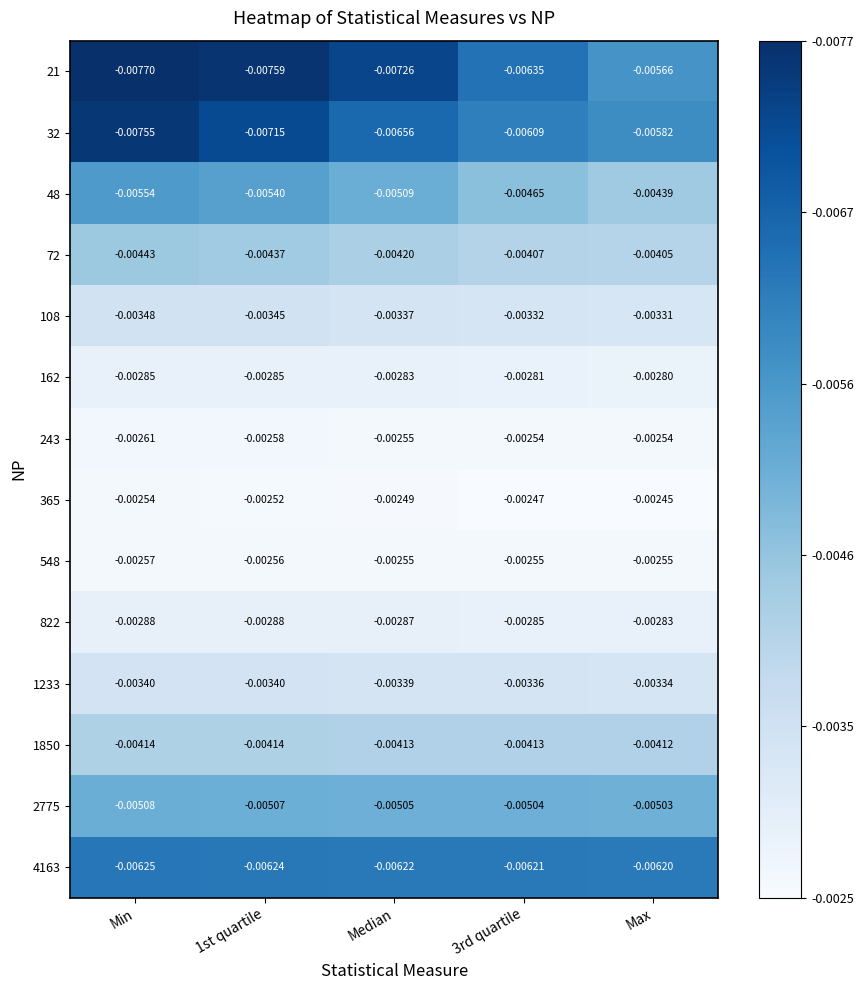

At which category is the sum across all series the highest?

Max